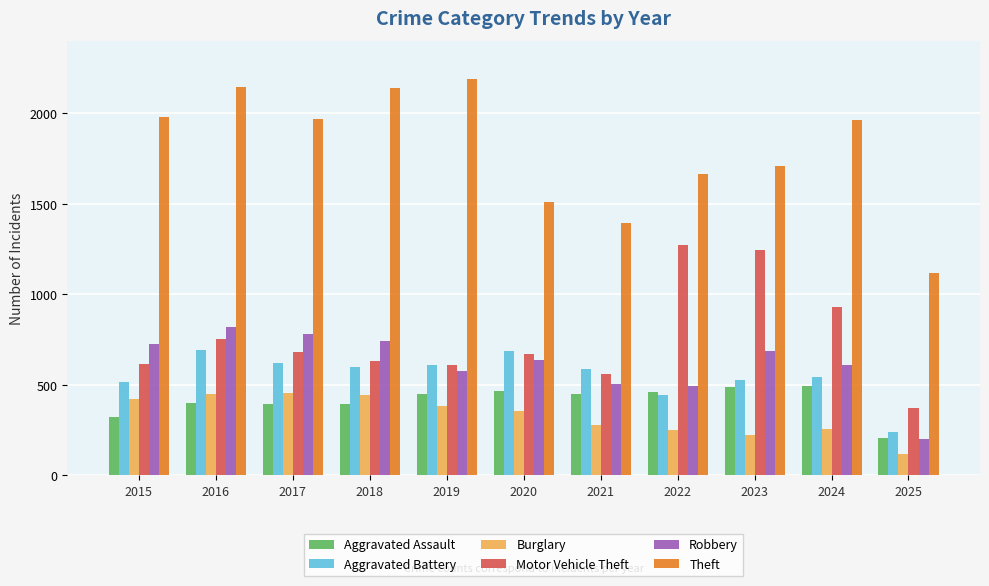

Which series has the largest range (max minus min)?

Theft